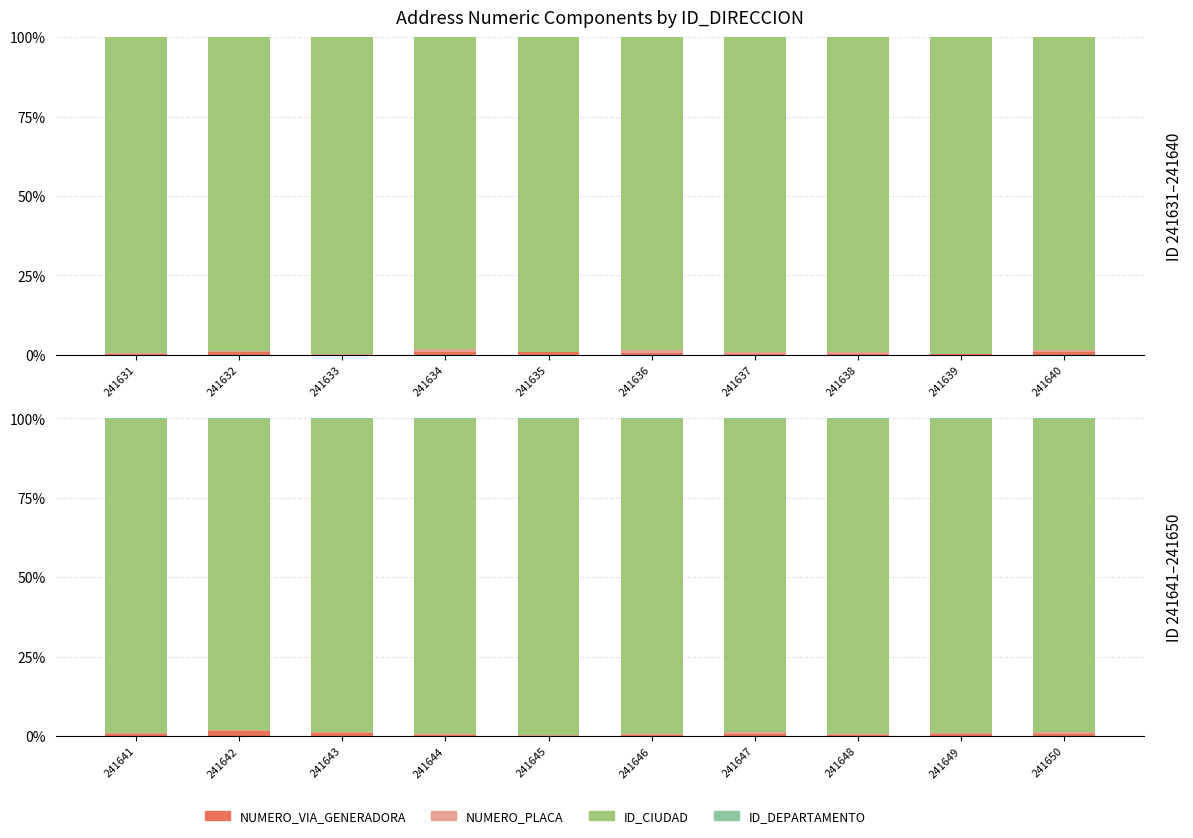

What is the value of the ID_DEPARTAMENTO bar at the 10th from the left?

0.1